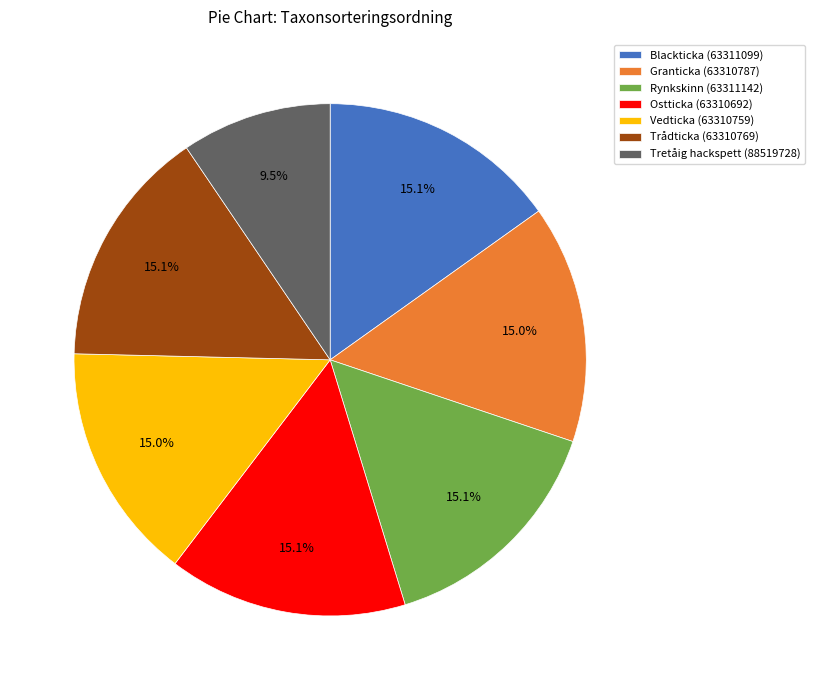

Approximately how many times larger is the value at Tretåig hackspett (88519728) compared to Rynkskinn (63311142)?

0.6